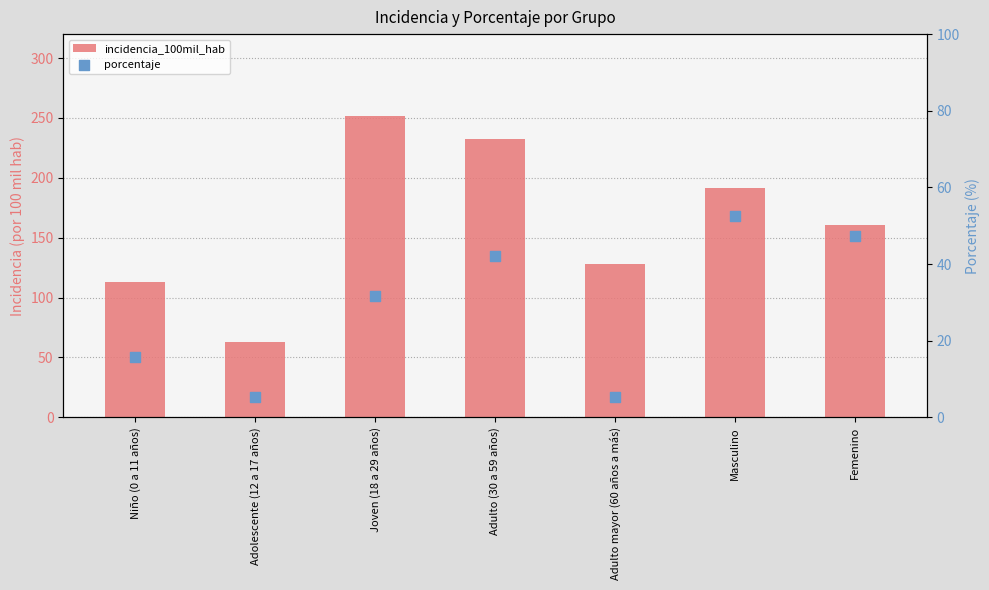

What is the total value across all series at Niño (0 a 11 años)?

129.0